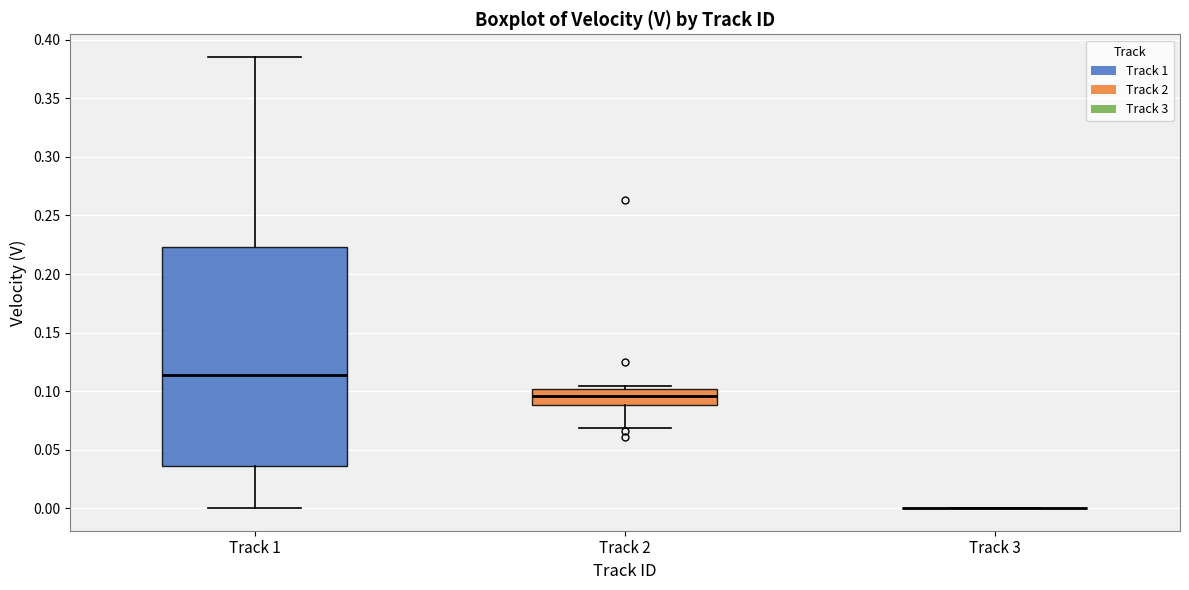

Comparing the boxes themselves (not the whiskers), which one is the tallest?

Track 1